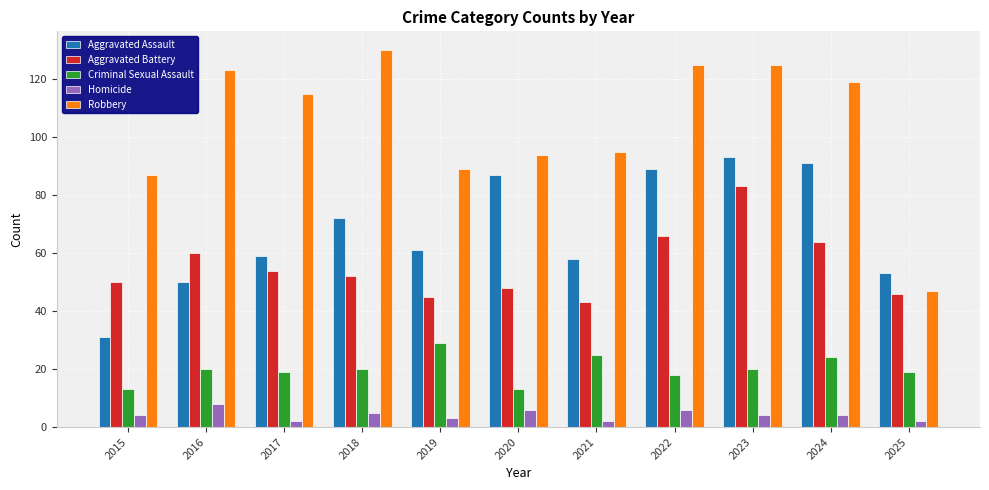

At which category is the sum across all series the highest?

2023